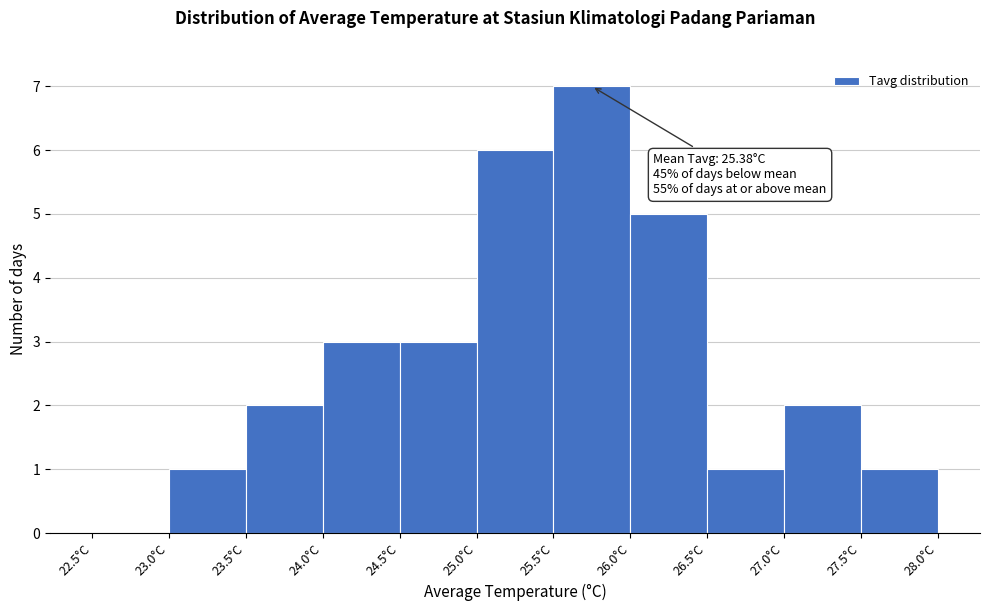

Over which range of the x-axis is the bar tallest?

25.5 to 26.0